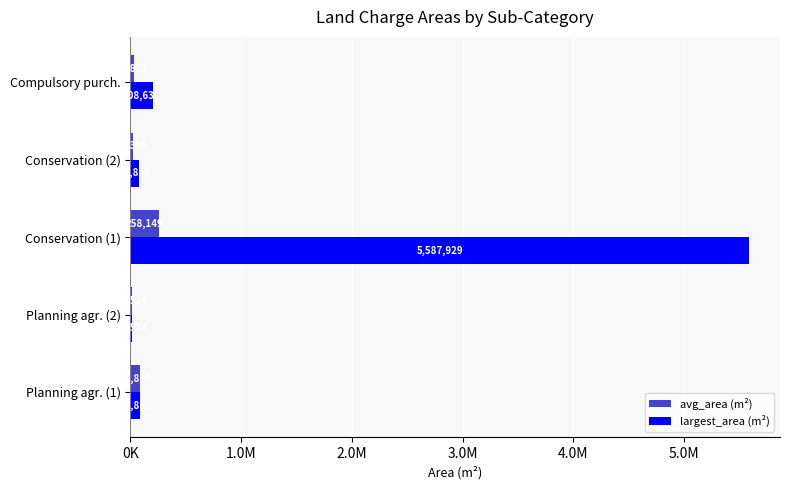

What is the difference between the maximum and second lowest values in the largest_area (m²) series?

5514078.9